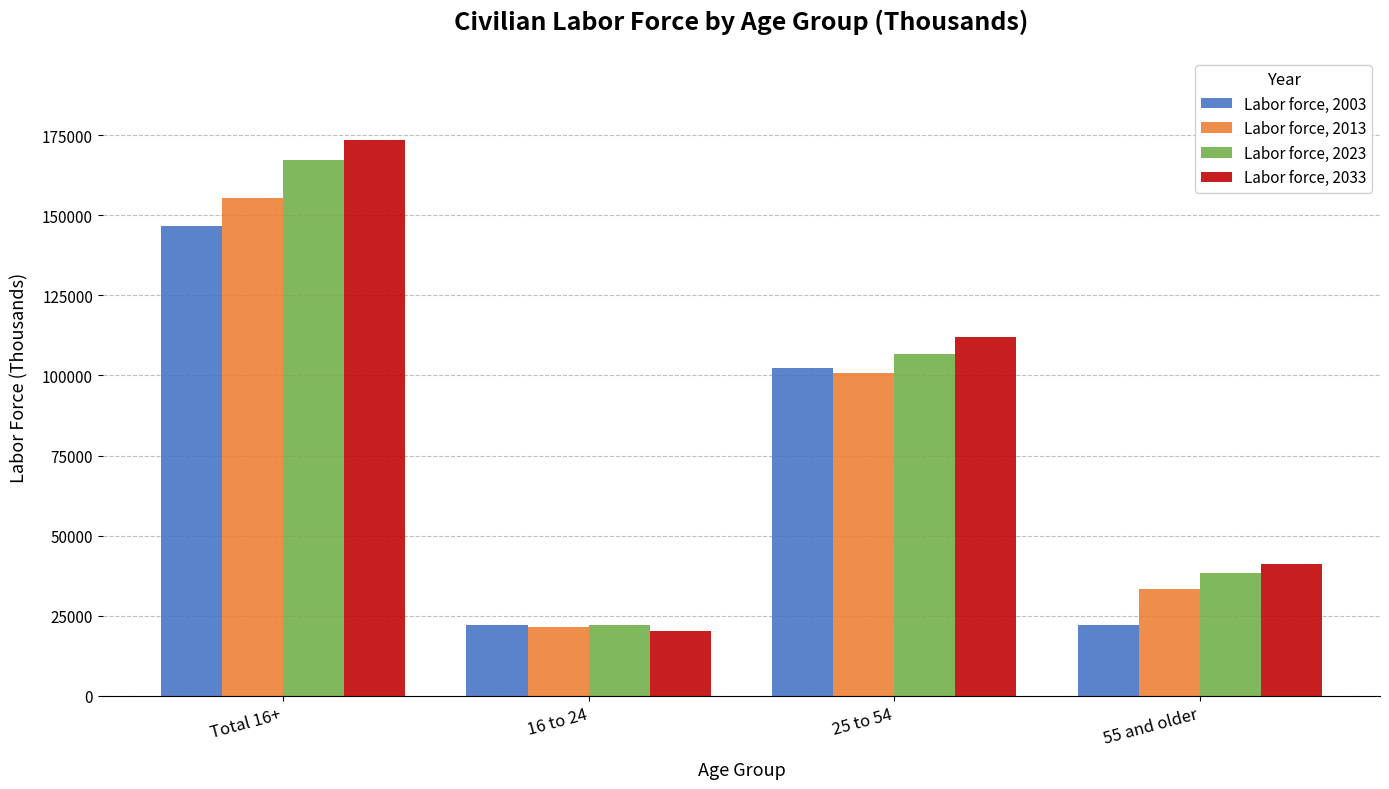

Does the chart contain any negative values?

No